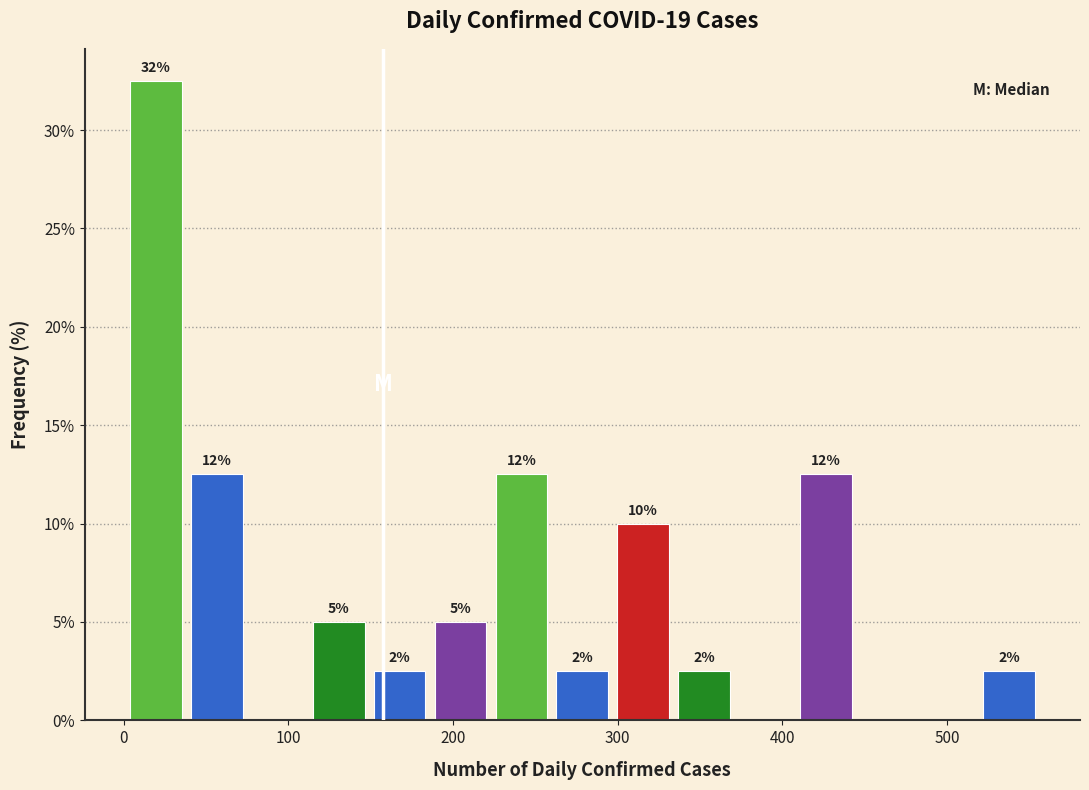

Read against the x-axis, roughly where is the centre of the tallest bar?

20